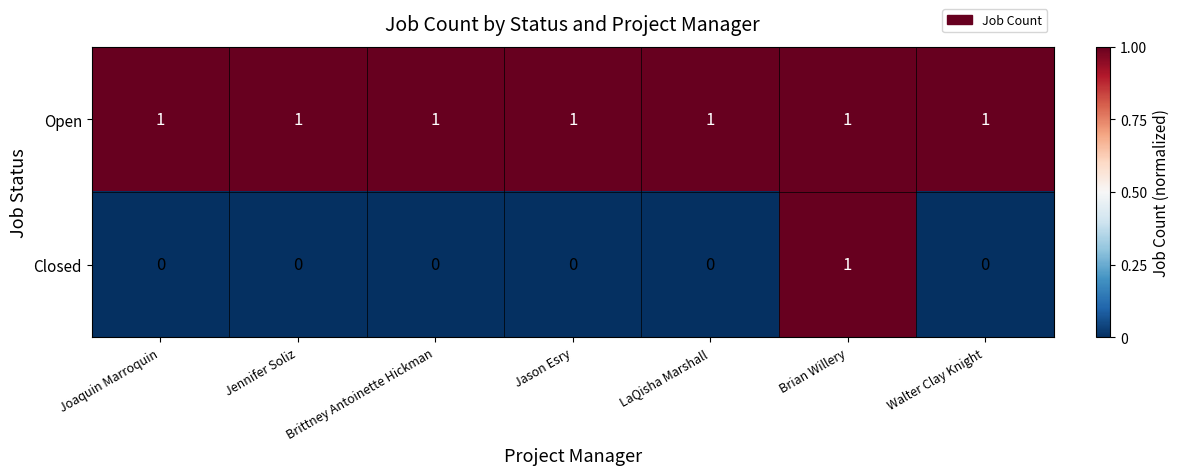

Count the Closed values in the range 0 to 1.

7